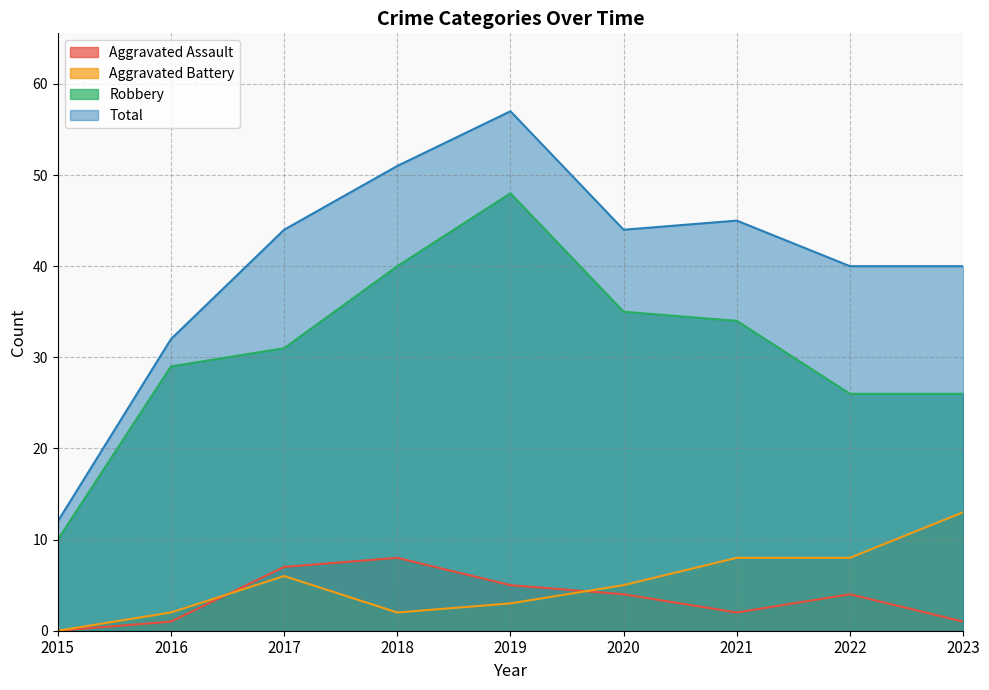

What are all the series names shown in the legend?

Aggravated Assault, Aggravated Battery, Robbery, Total